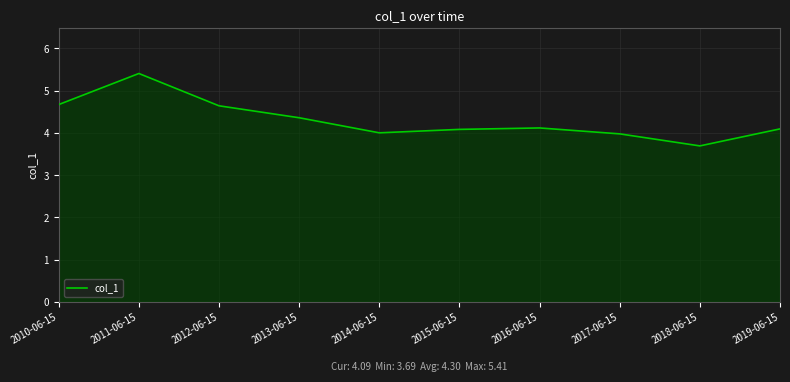

What position from the right is 2012-06-15?

8